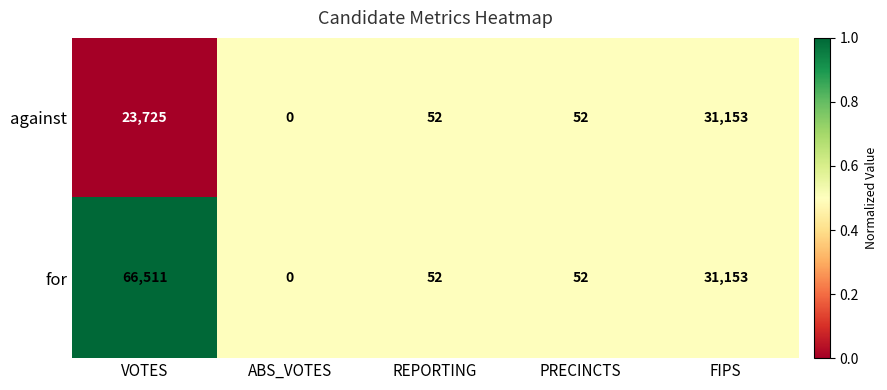

Reading left to right, list all the values displayed in this chart.

against: VOTES=23725	ABS_VOTES=0	REPORTING=52	PRECINCTS=52	FIPS=31153
for: VOTES=66511	ABS_VOTES=0	REPORTING=52	PRECINCTS=52	FIPS=31153